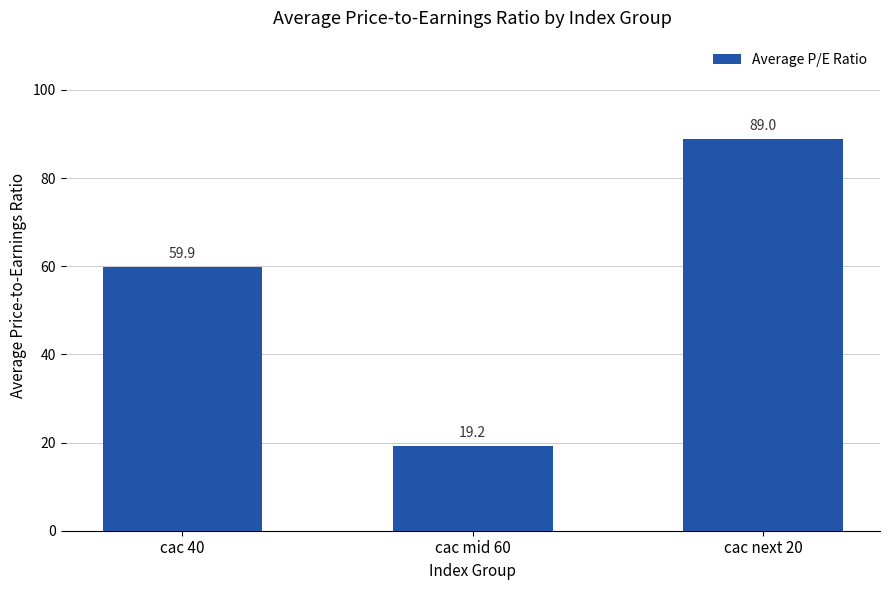

What is the difference between the maximum and second lowest values?

29.1